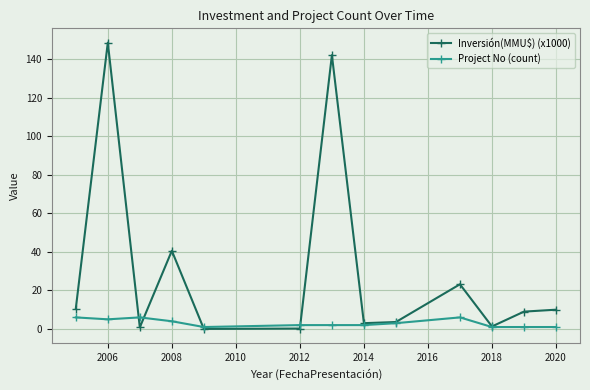

What is the value of the Project No (count) point at the 2nd from the left?

5.0